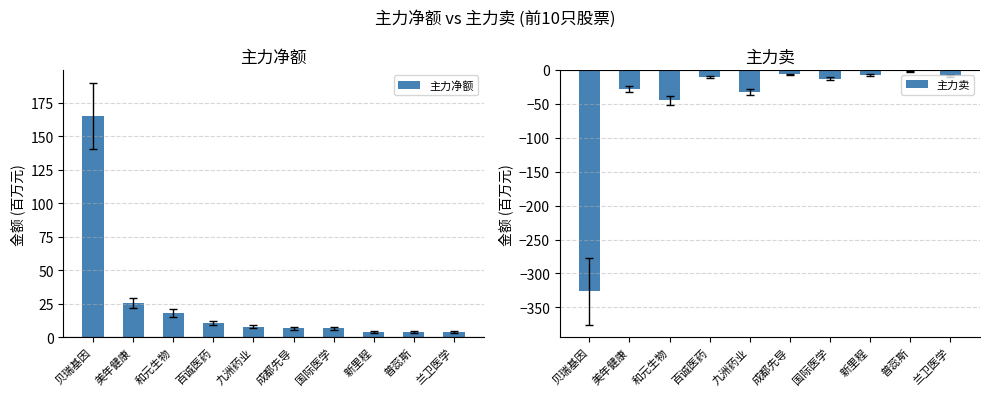

How many groups of bars are there?

10